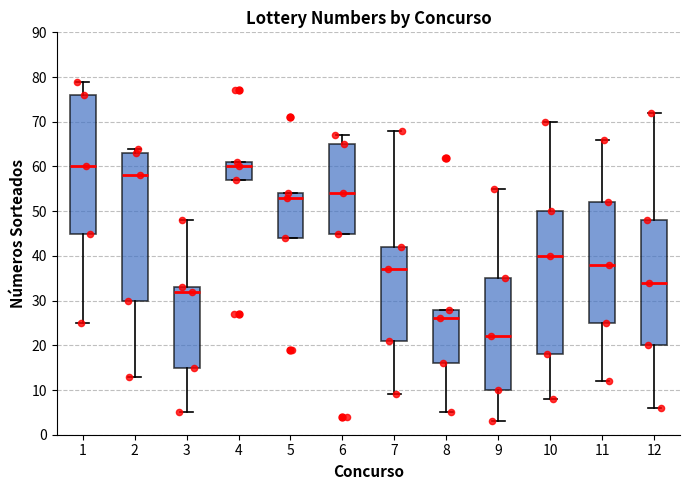

Reading left to right, read every box against the y-axis: the position of its median line, the range the box covers, and the ends of its whiskers. The values are not printed on the chart, so give them approximately, as read against the axis.

1: median 60, box 45 to 76, whiskers 25 to 79
2: median 58, box 30 to 63, whiskers 13 to 64
3: median 32, box 15 to 33, whiskers 5 to 48
4: median 60, box 57 to 61, whiskers 57 to 61
5: median 53, box 44 to 54, whiskers 44 to 54
6: median 54, box 45 to 65, whiskers 45 to 67
7: median 37, box 21 to 42, whiskers 9 to 68
8: median 26, box 16 to 28, whiskers 5 to 28
9: median 22, box 10 to 35, whiskers 3 to 55
10: median 40, box 18 to 50, whiskers 8 to 70
11: median 38, box 25 to 52, whiskers 12 to 66
12: median 34, box 20 to 48, whiskers 6 to 72